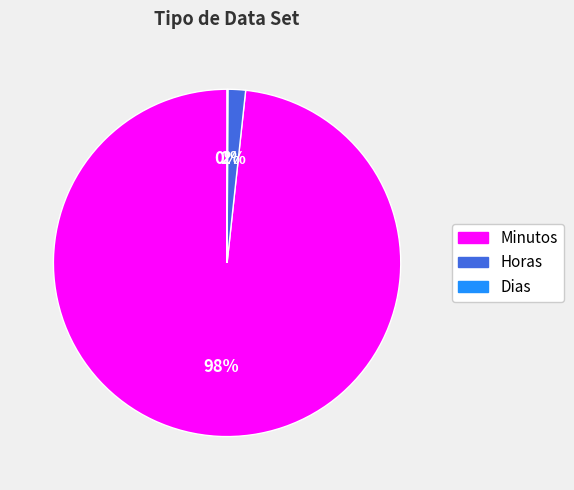

To the nearest percent, what is the difference between the largest and smallest slice percentages?

98%